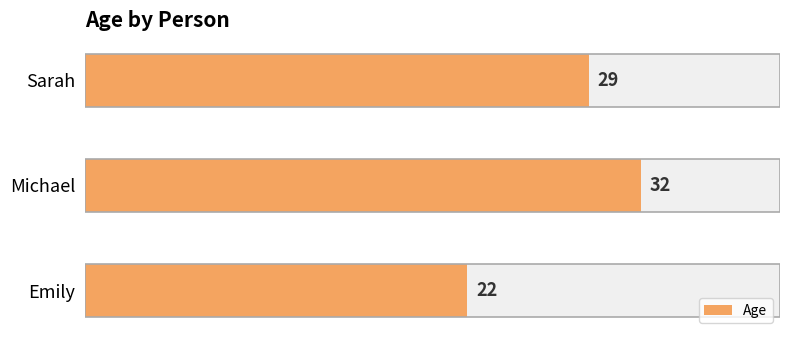

How many data points are above 29?

1